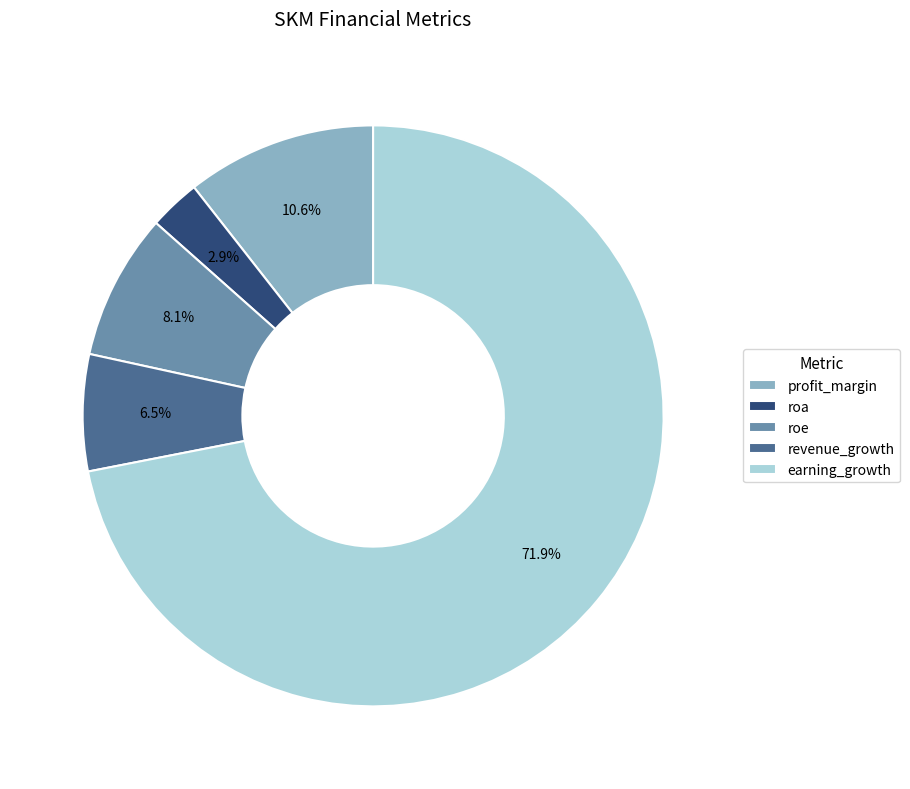

Combined, do roe and earning_growth account for over 50%?

Yes